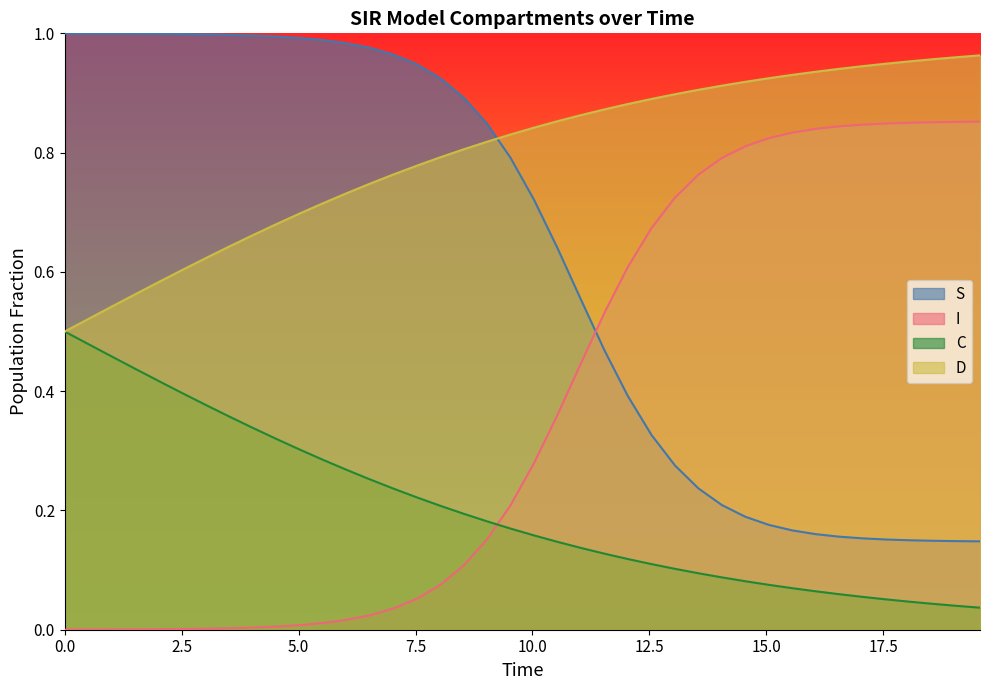

Rank the series by their average value, from highest to lowest.

D, S, I, C